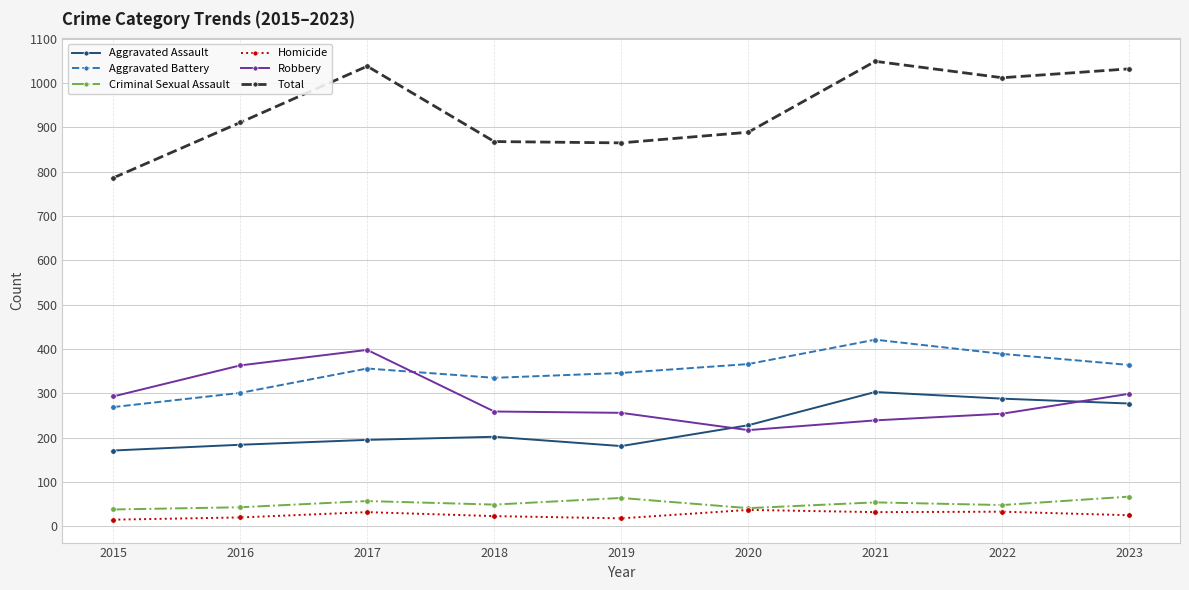

What is the value of the Criminal Sexual Assault point at the 7th from the left?

54